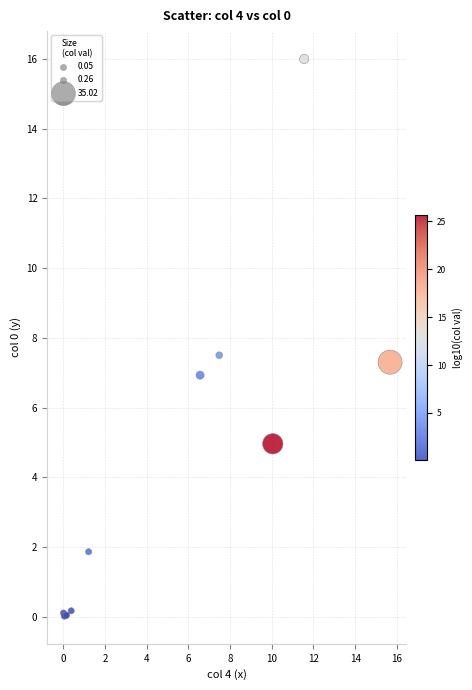

What Y value in the scatter plot is closest to 8?

7.5